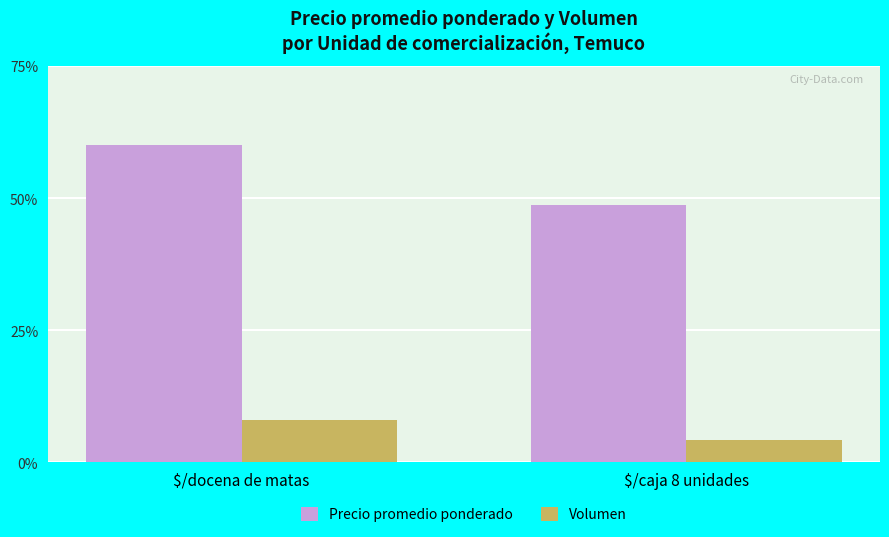

What is the sum of the Volumen values at $/caja 8 unidades and $/docena de matas?

12.2